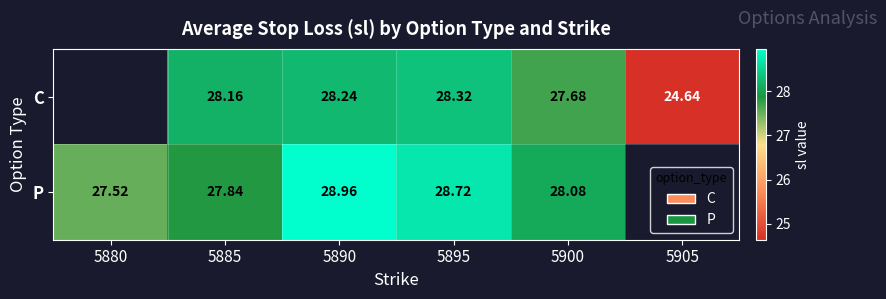

At 5895, list the series in order from smallest to largest.

C, P